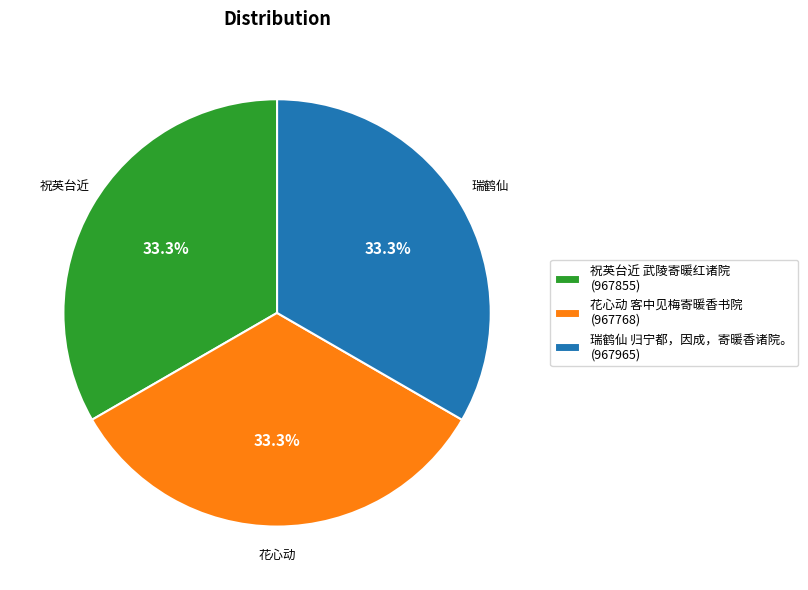

Is the sum of 瑞鹤仙 归宁都，因成，寄暖香诸院。 (967965) and 花心动 客中见梅寄暖香书院 (967768) greater than half?

Yes